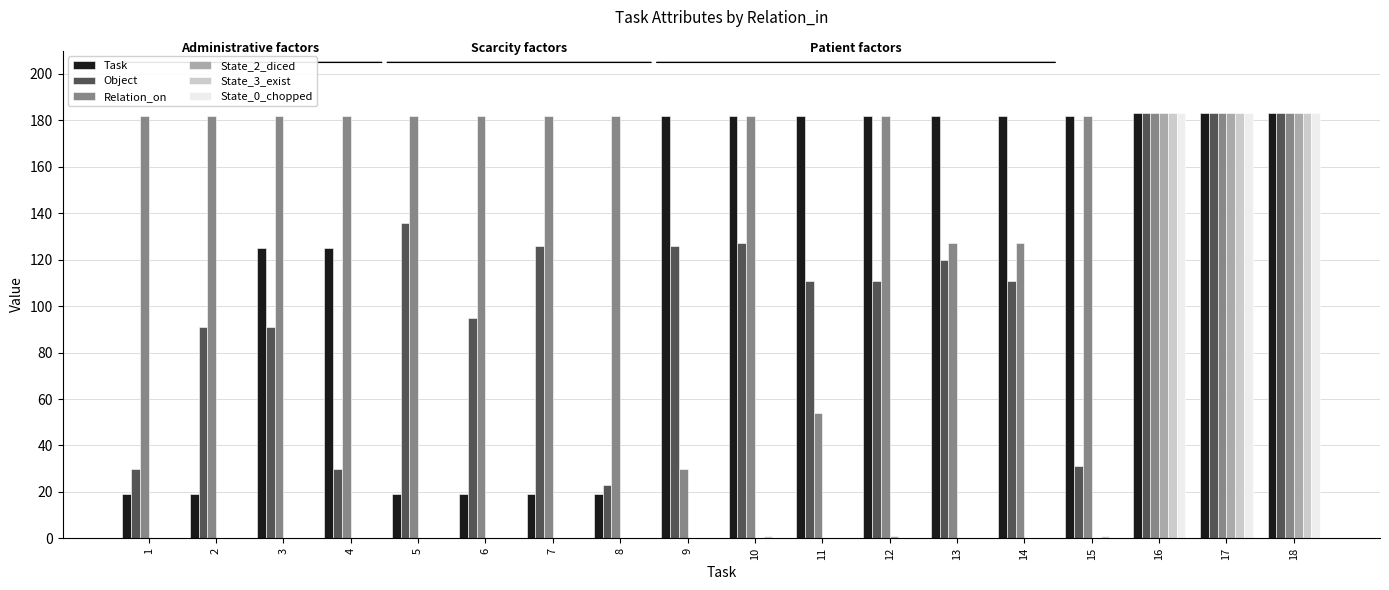

What is the total value across all series at 14?

420